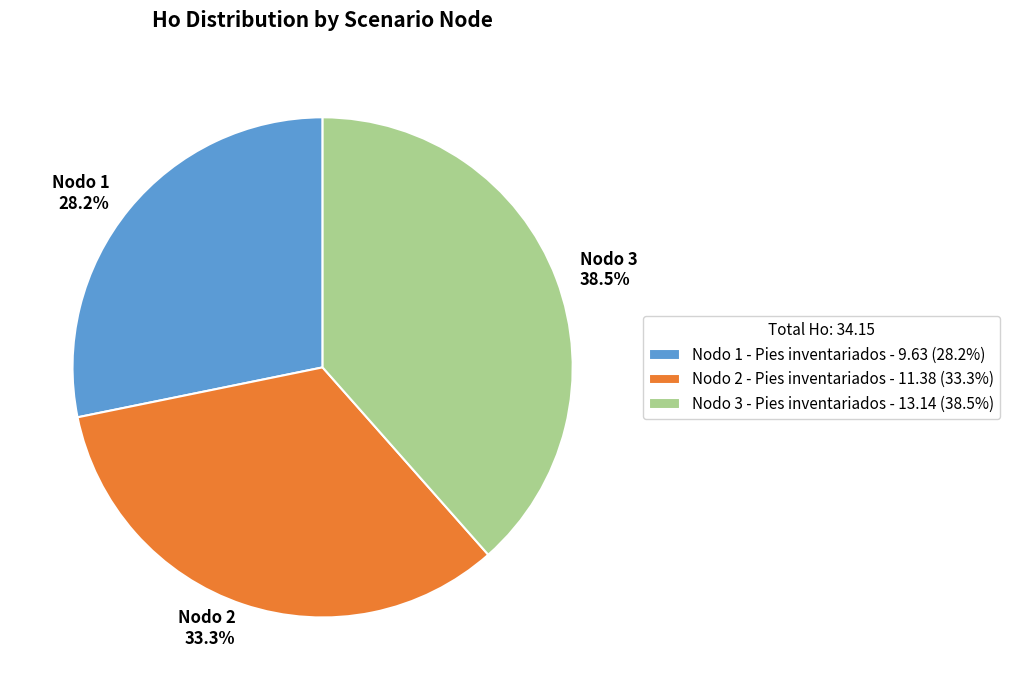

The Nodo 3 - Pies inventariados slice represents 26% of the pie. True or false?

False